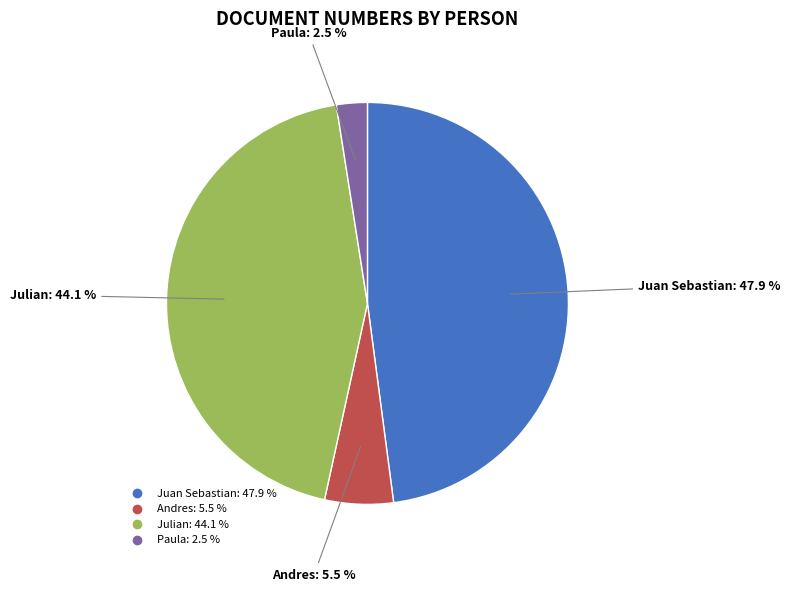

Is the sum of Andres and Paula greater than half?

No